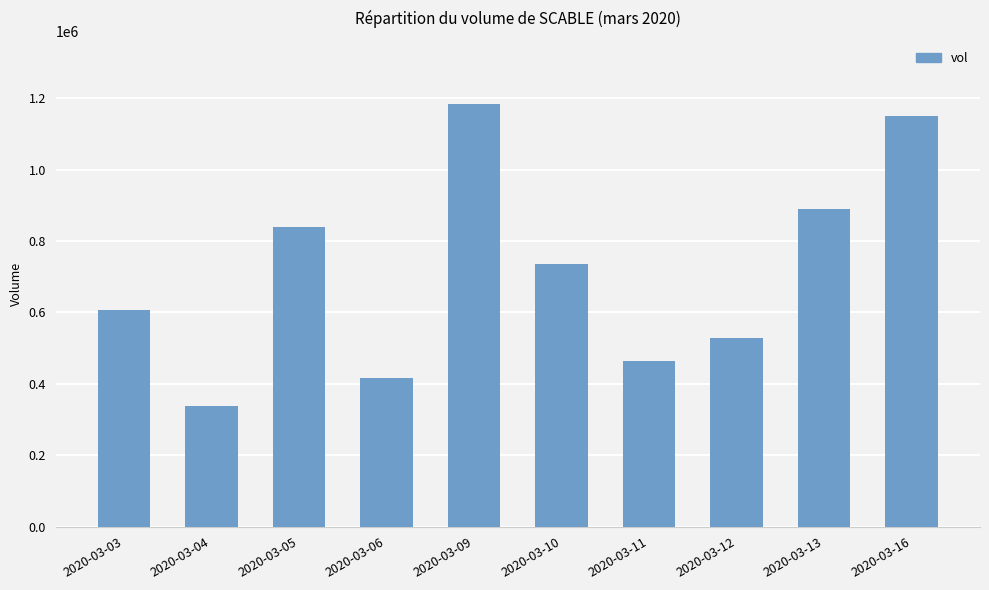

Are the bars grouped side by side (vs. stacked)?

No